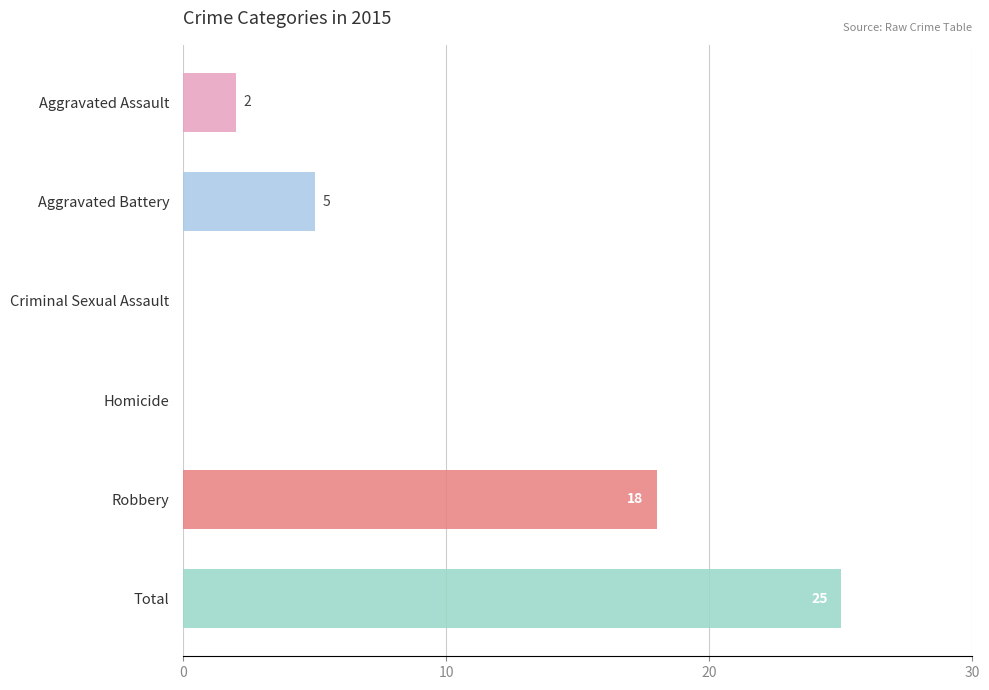

Reading bottom to top, transcribe all the data shown in this chart.

Total=25	Robbery=18	Homicide=0	Criminal Sexual Assault=0	Aggravated Battery=5	Aggravated Assault=2